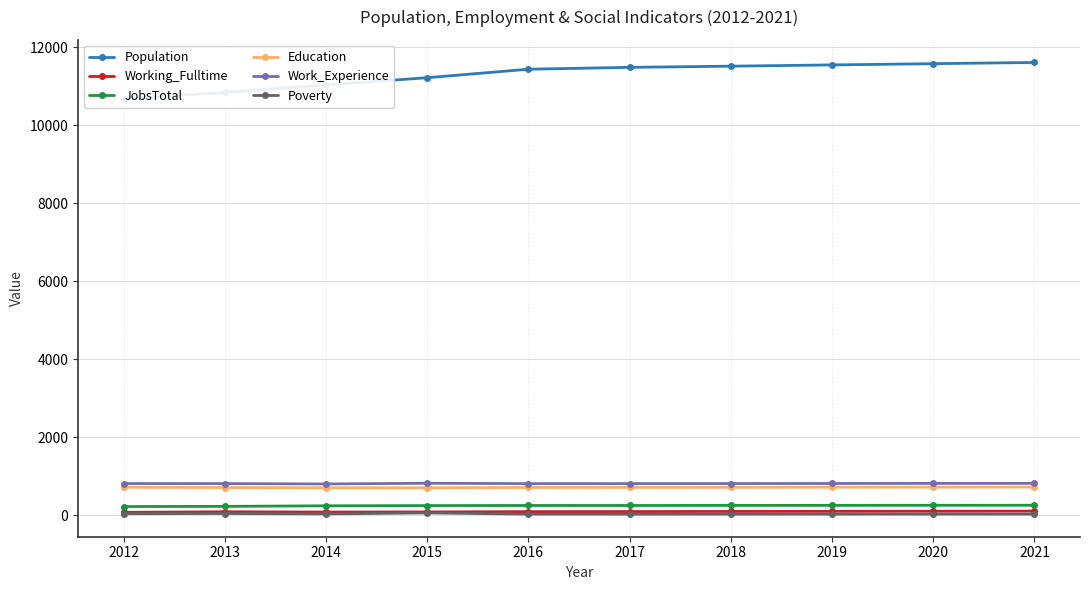

What is the value of the Population point at the 7th from the left?

11517